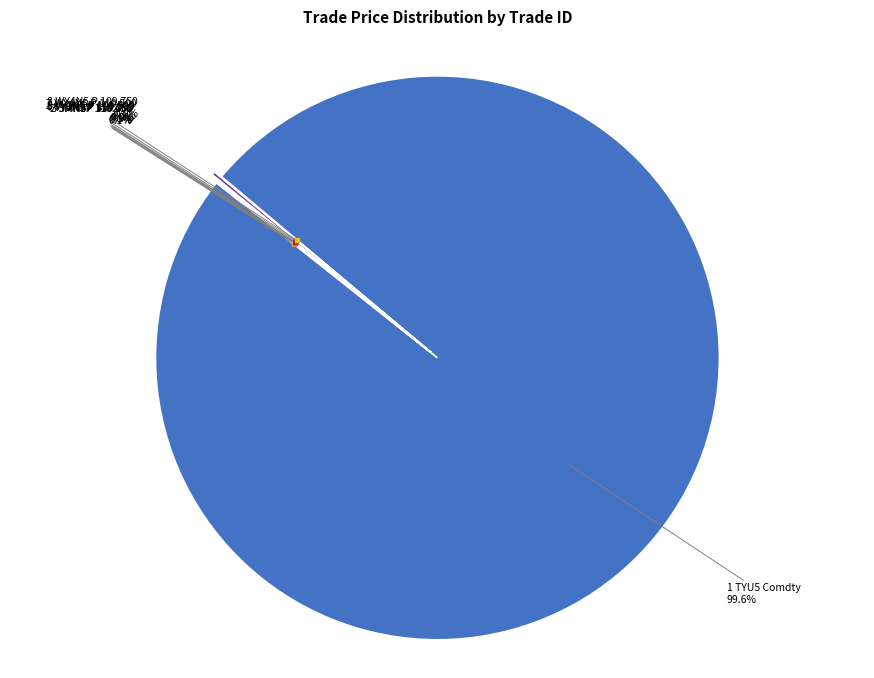

Is there a majority slice in this chart?

Yes